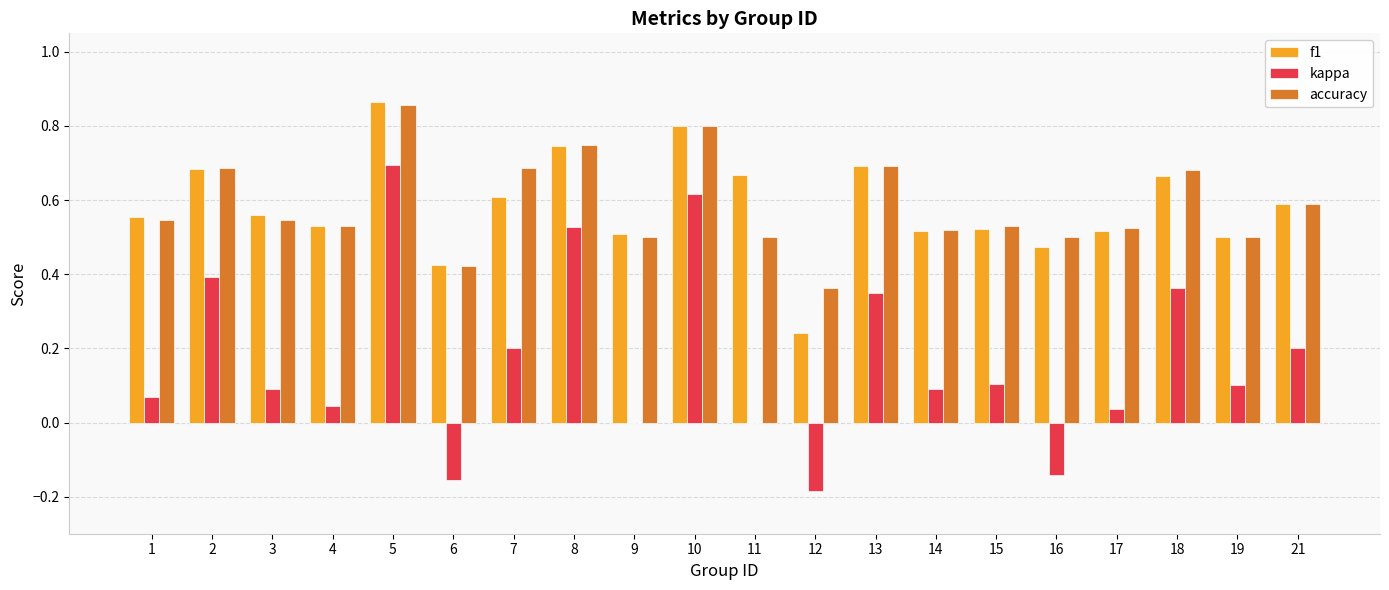

At which category is the sum across all series the highest?

5